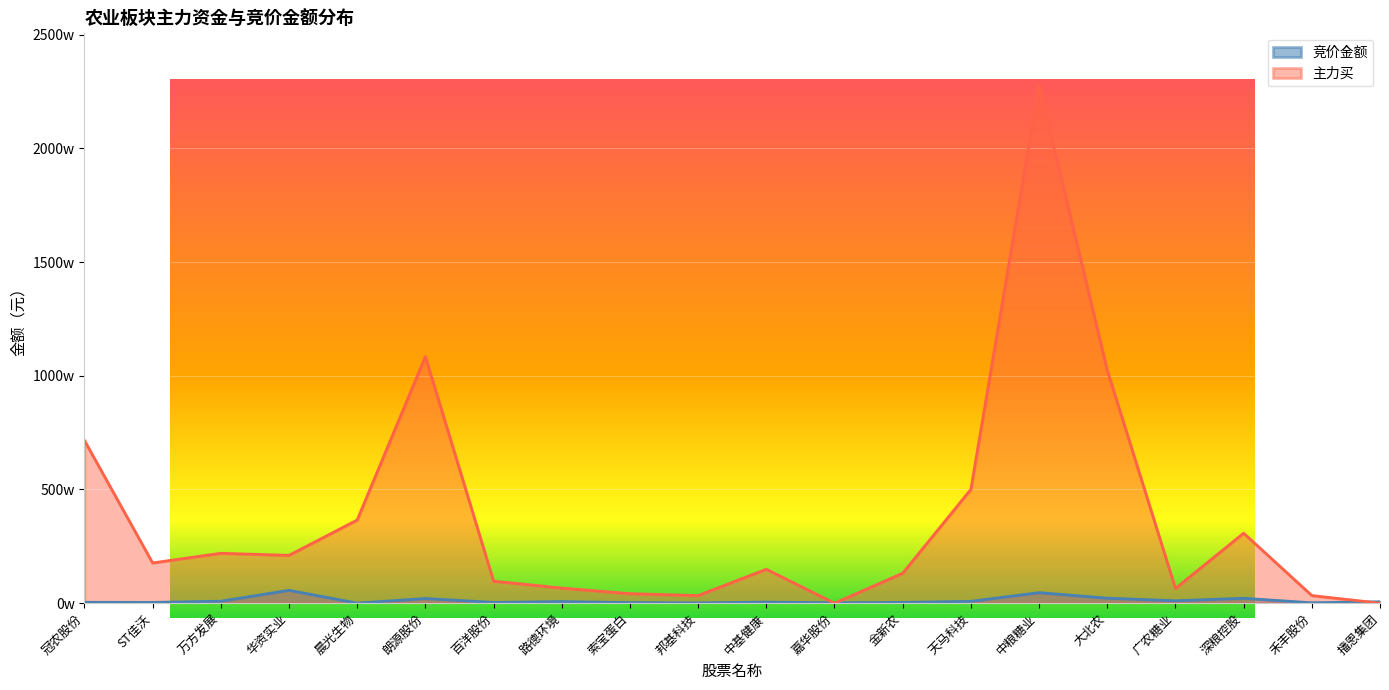

Does the chart display data point markers on the line(s)?

No